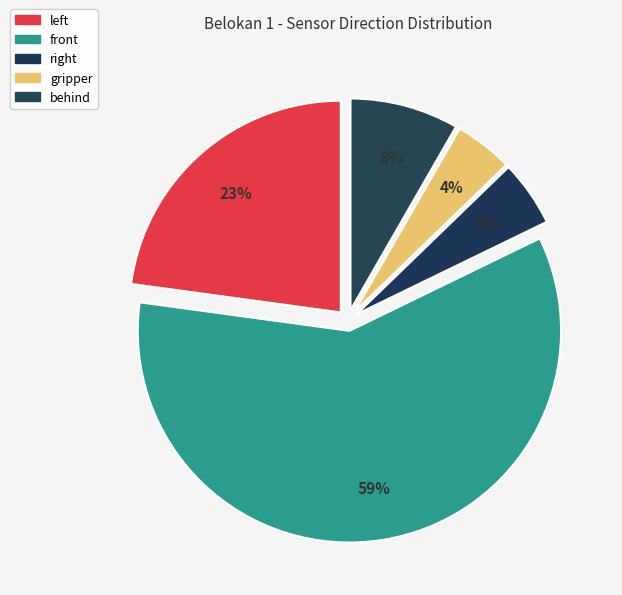

What is the largest slice in the pie chart?

front